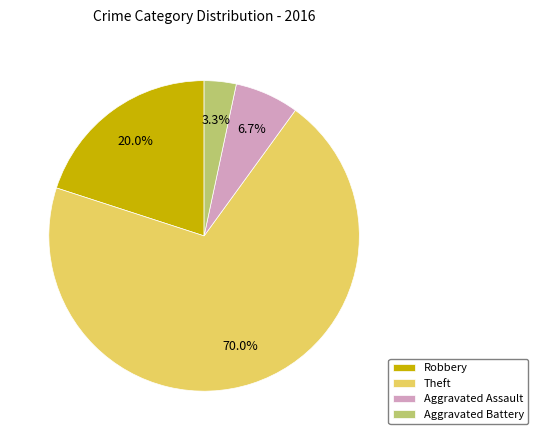

Which has a higher value, Aggravated Battery or Aggravated Assault?

Aggravated Assault